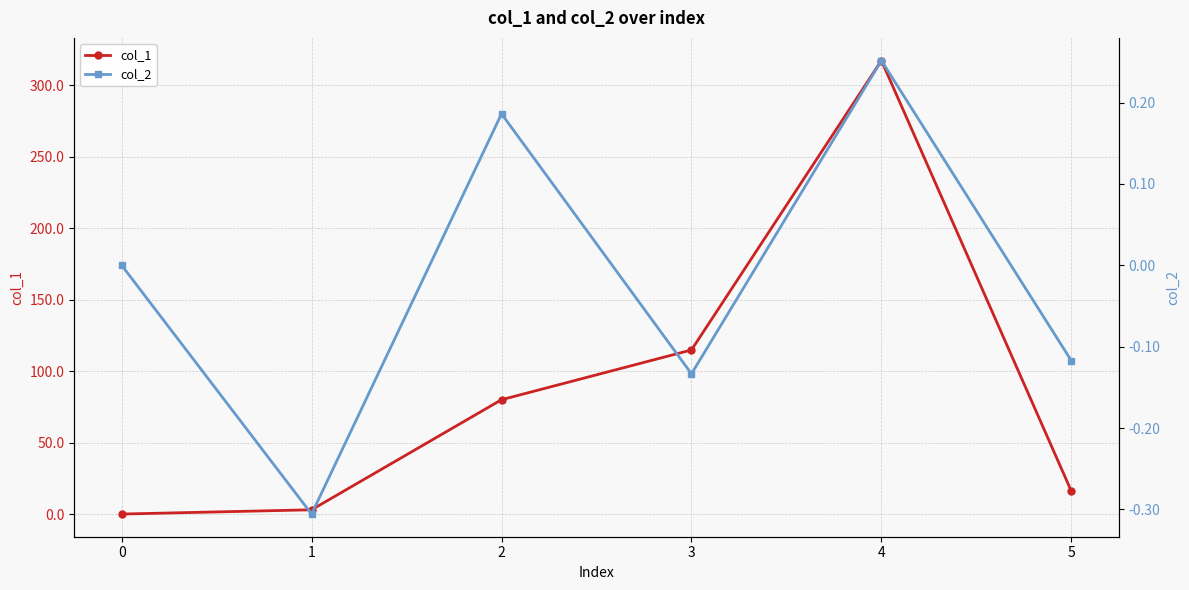

Is the value of col_1 at 2 greater than the value of col_2 at 3?

Yes